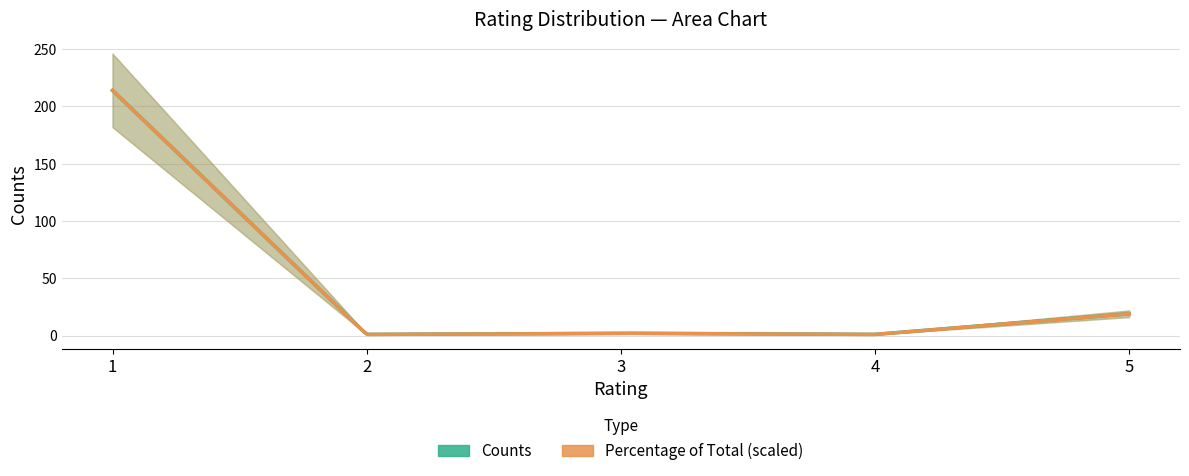

At how many categories does at least one series exceed 173?

1